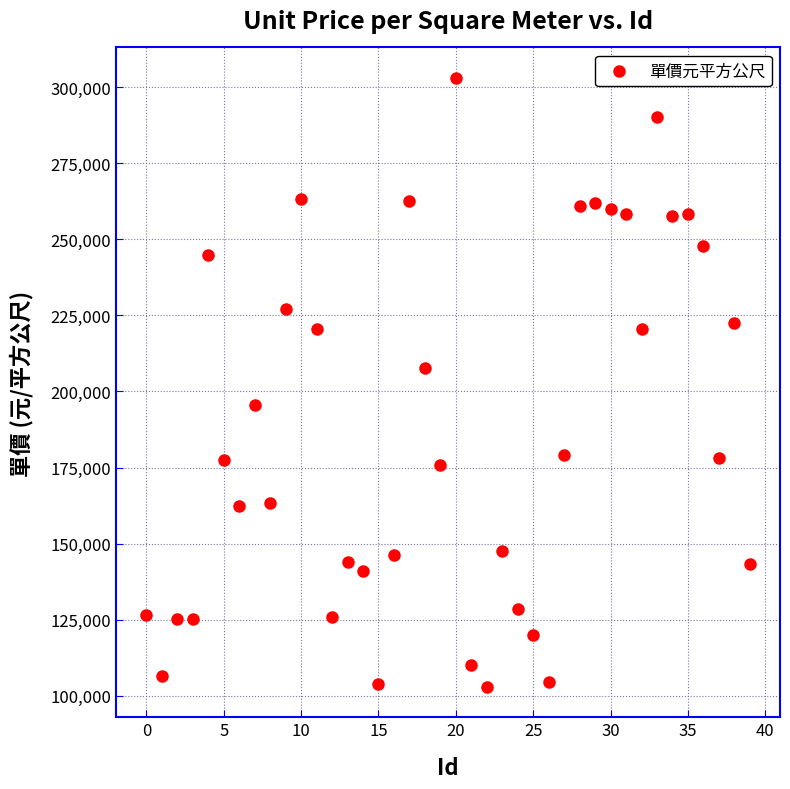

What Y value in the scatter plot is closest to 202962?

207589.3